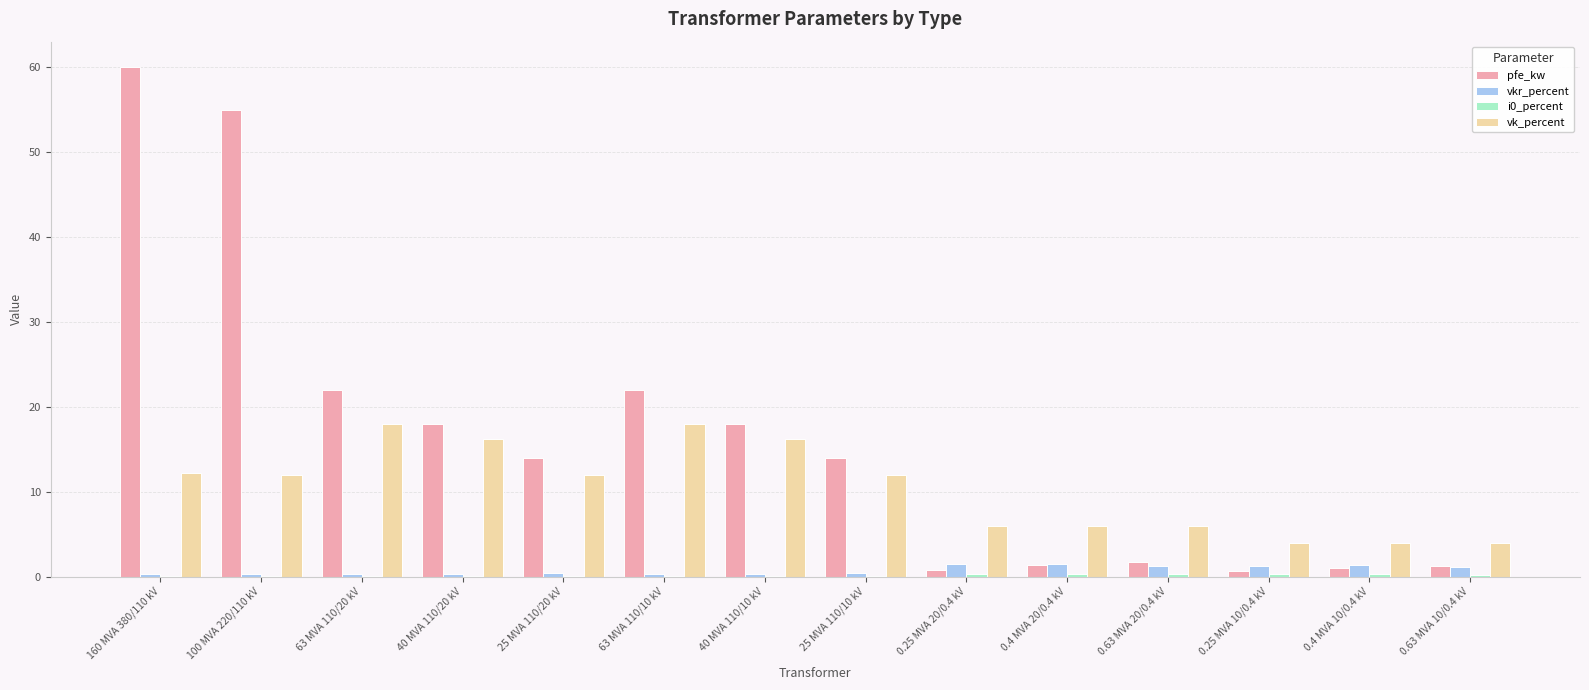

Are the bars grouped side by side (vs. stacked)?

Yes